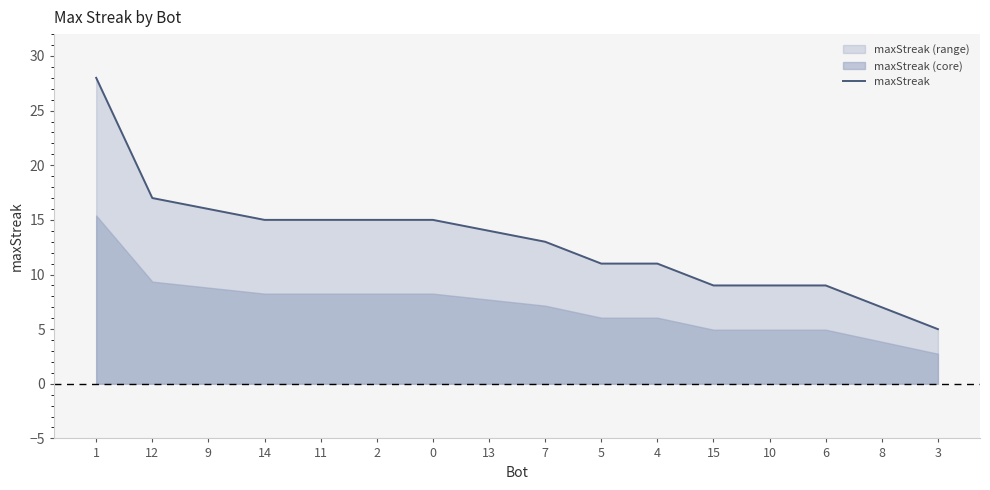

Reading left to right, transcribe all the data shown in this chart.

1=28	12=17	9=16	14=15	11=15	2=15	0=15	13=14	7=13	5=11	4=11	15=9	10=9	6=9	8=7	3=5